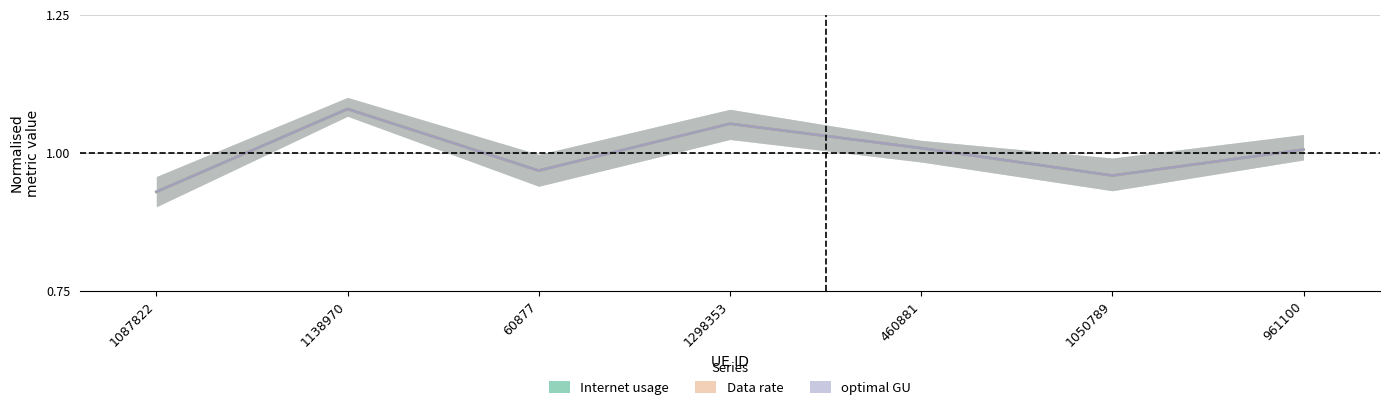

Which category has the highest value in the Data rate series?

1138970